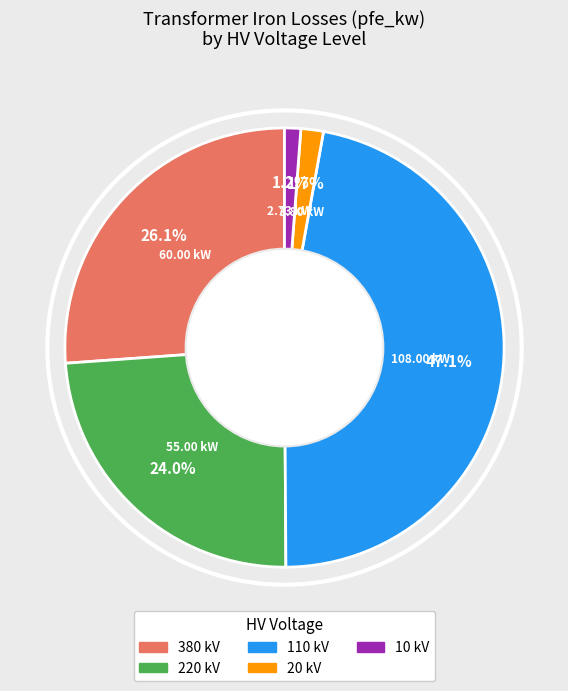

To the nearest percent, what portion does 20 represent?

2%